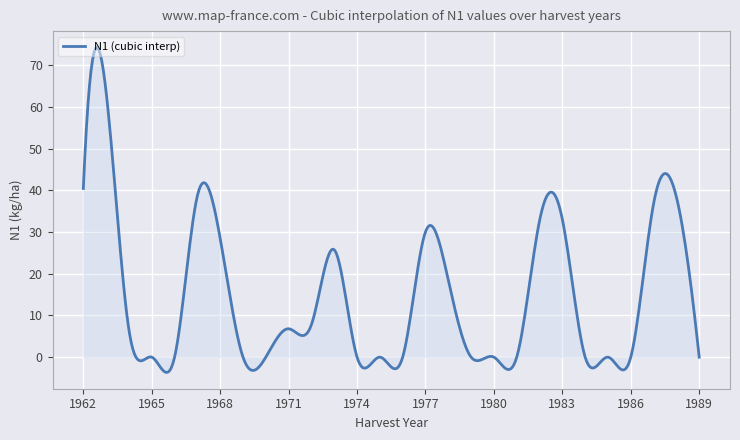

What is the maximum value shown in the chart?

74.3